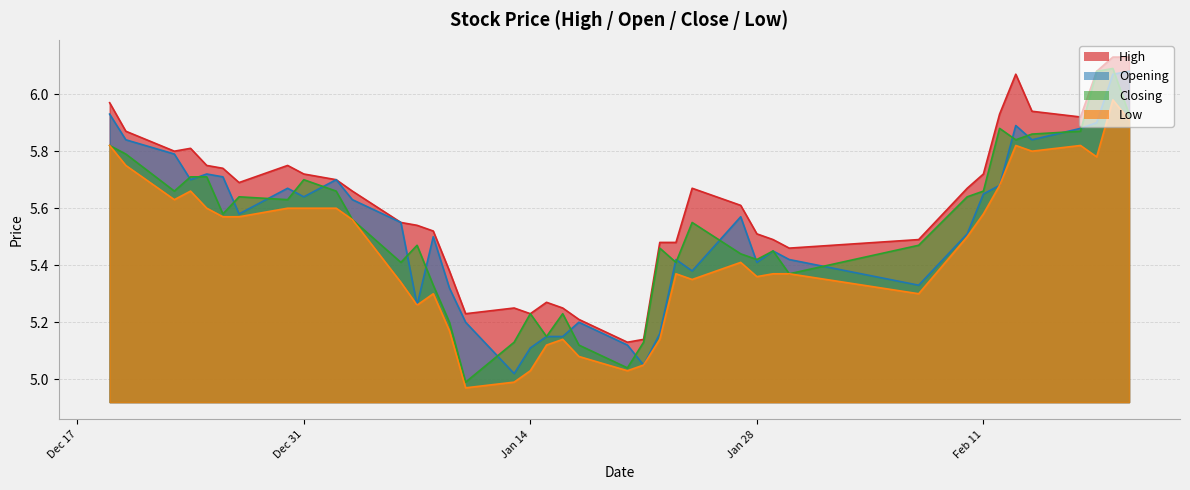

Which series changed the most between 2013-12-27 and 2014-01-22?

Low